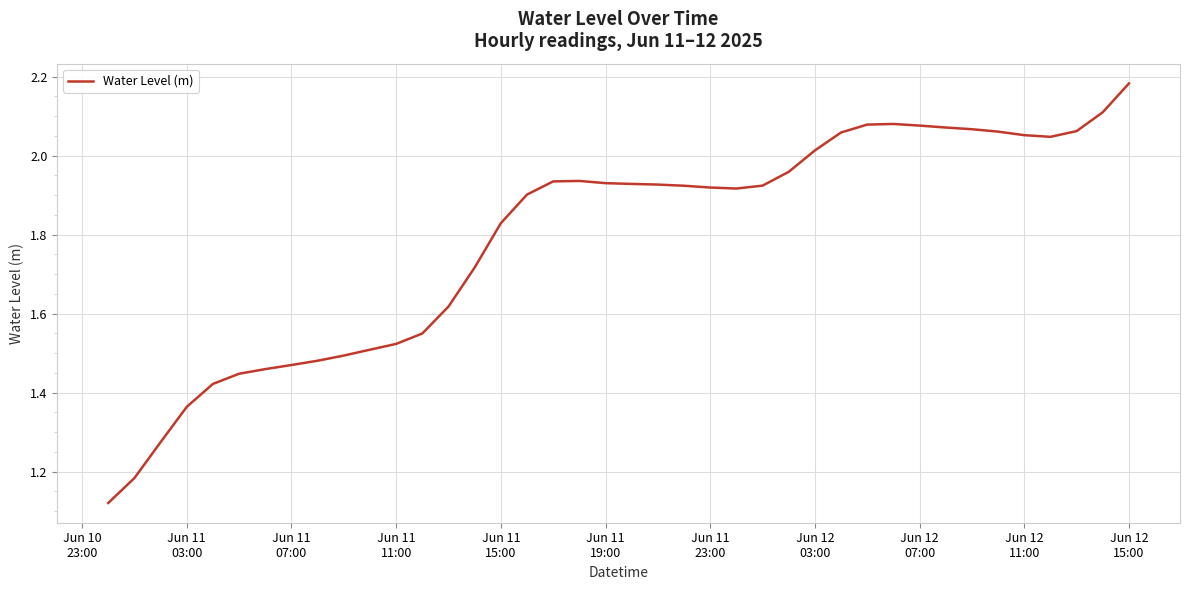

What is the sum of all values?

71.6